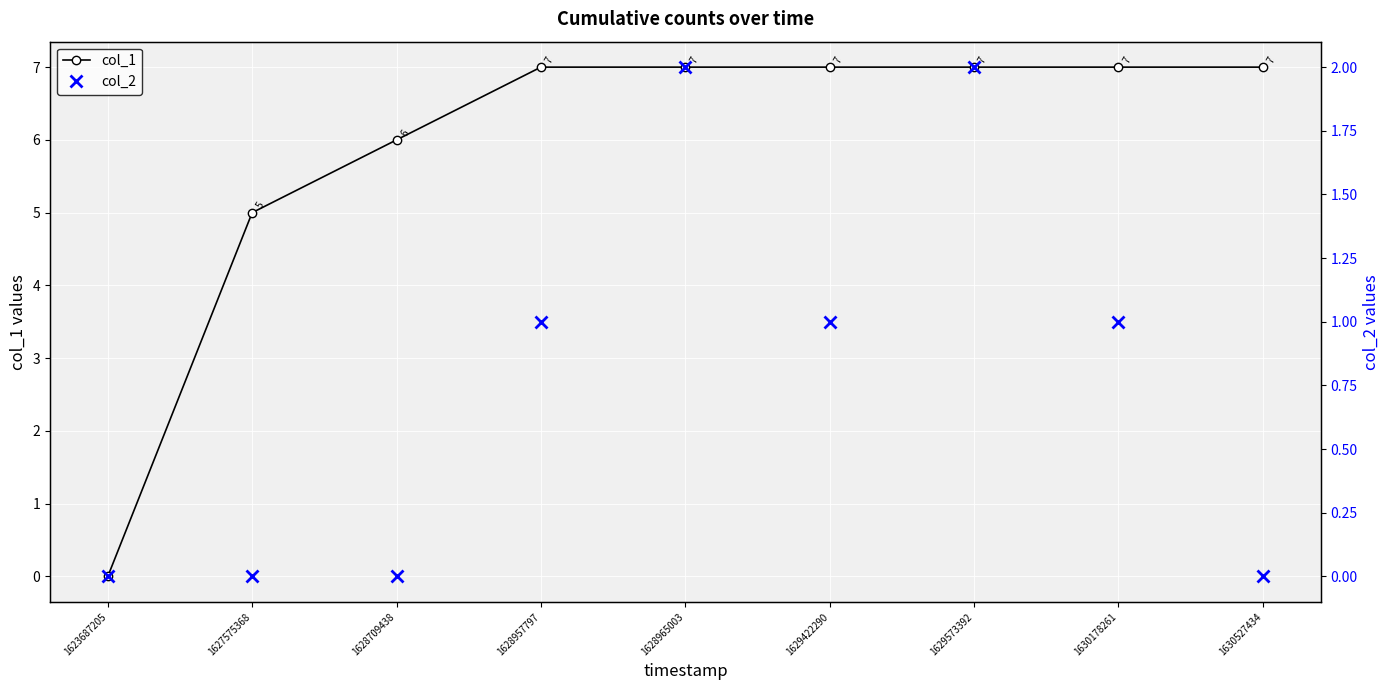

How many data points in col_2 are less than 1?

4